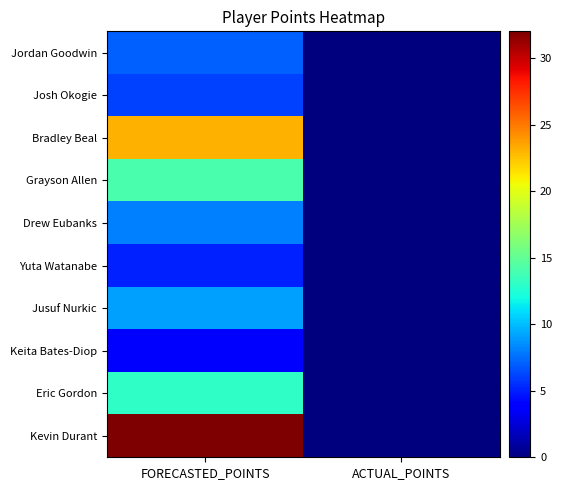

Count the number of data series in this chart.

10